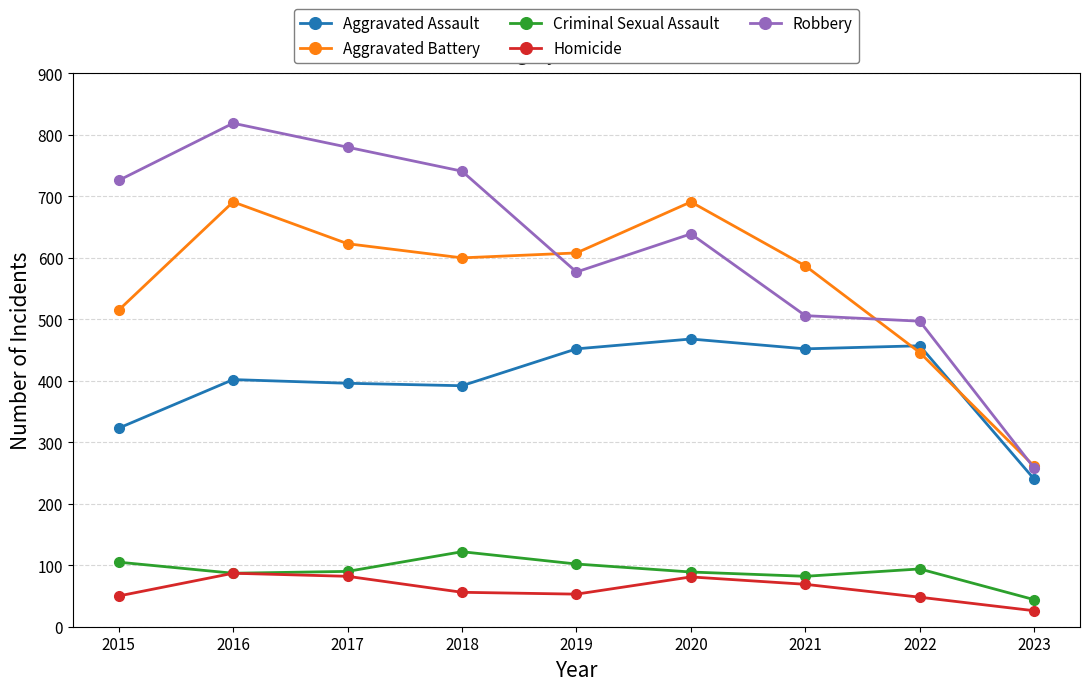

Is this an area chart (filled region under the line)?

No